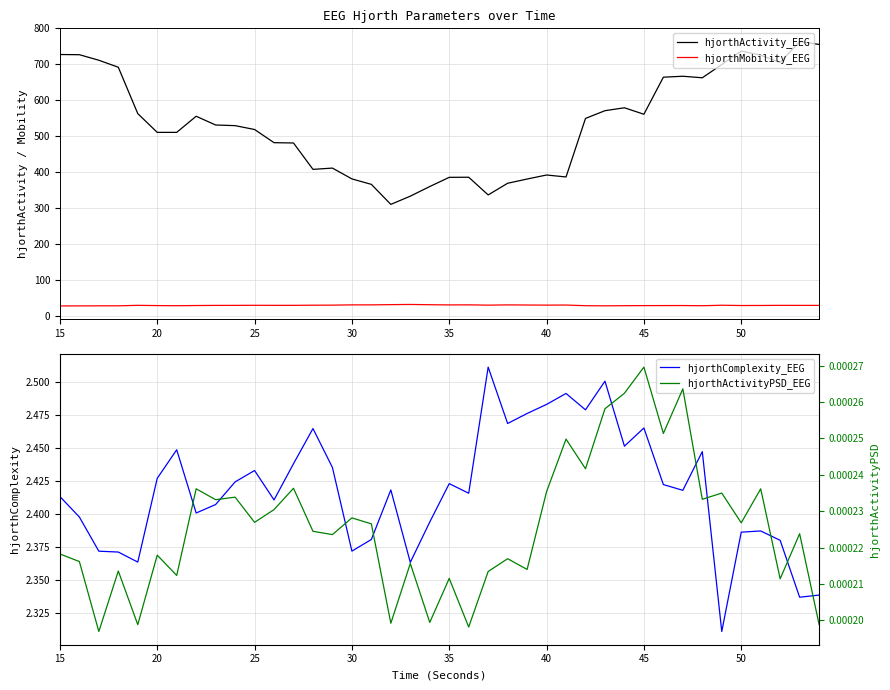

Which series has the largest range (max minus min)?

hjorthActivity_EEG